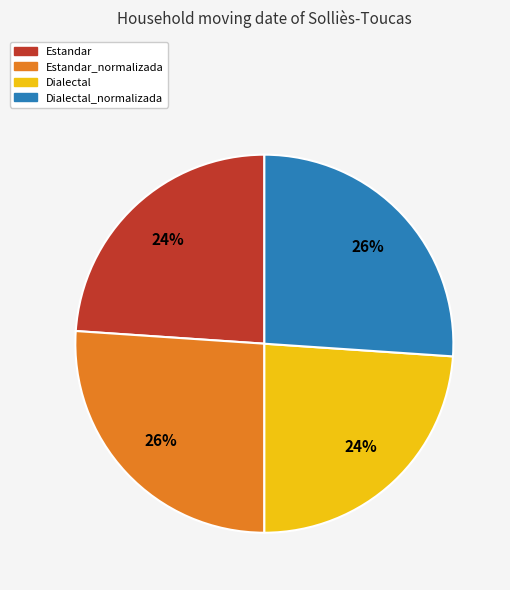

To the nearest percent, what is the average slice percentage?

25%